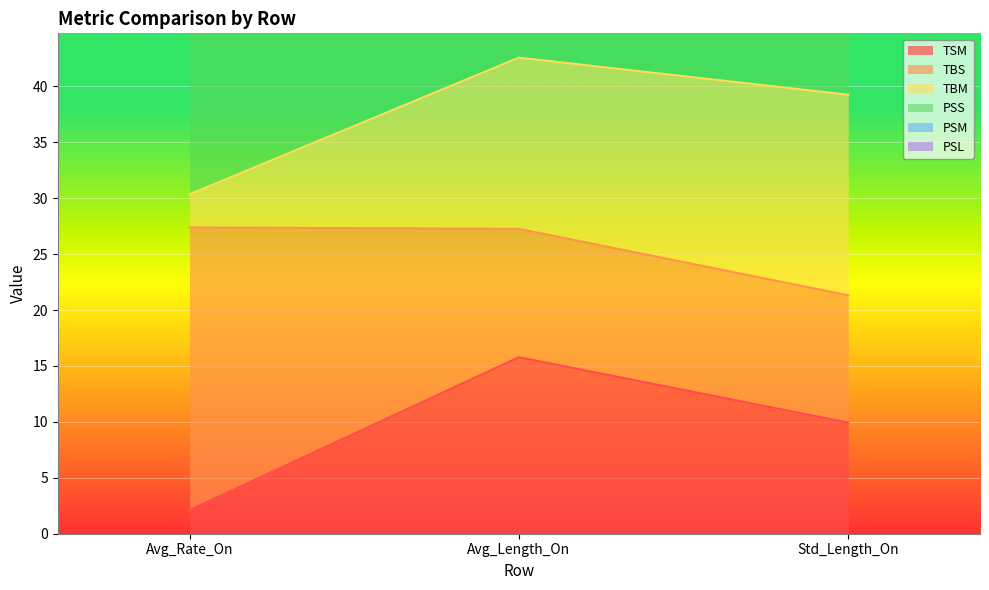

Which category has the highest value in the PSM series?

Avg_Length_On